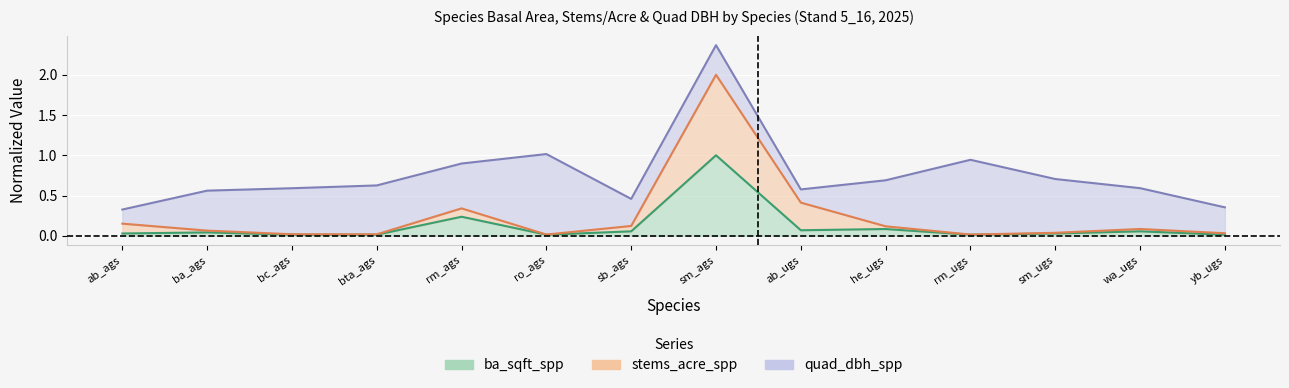

True or false: ba_sqft_spp has more than 0 interior local peaks.

True